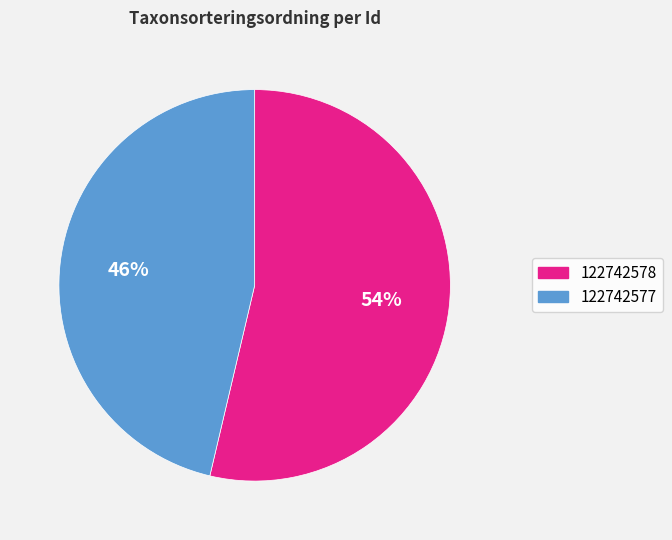

The 122742577 slice represents 46% of the pie. True or false?

True